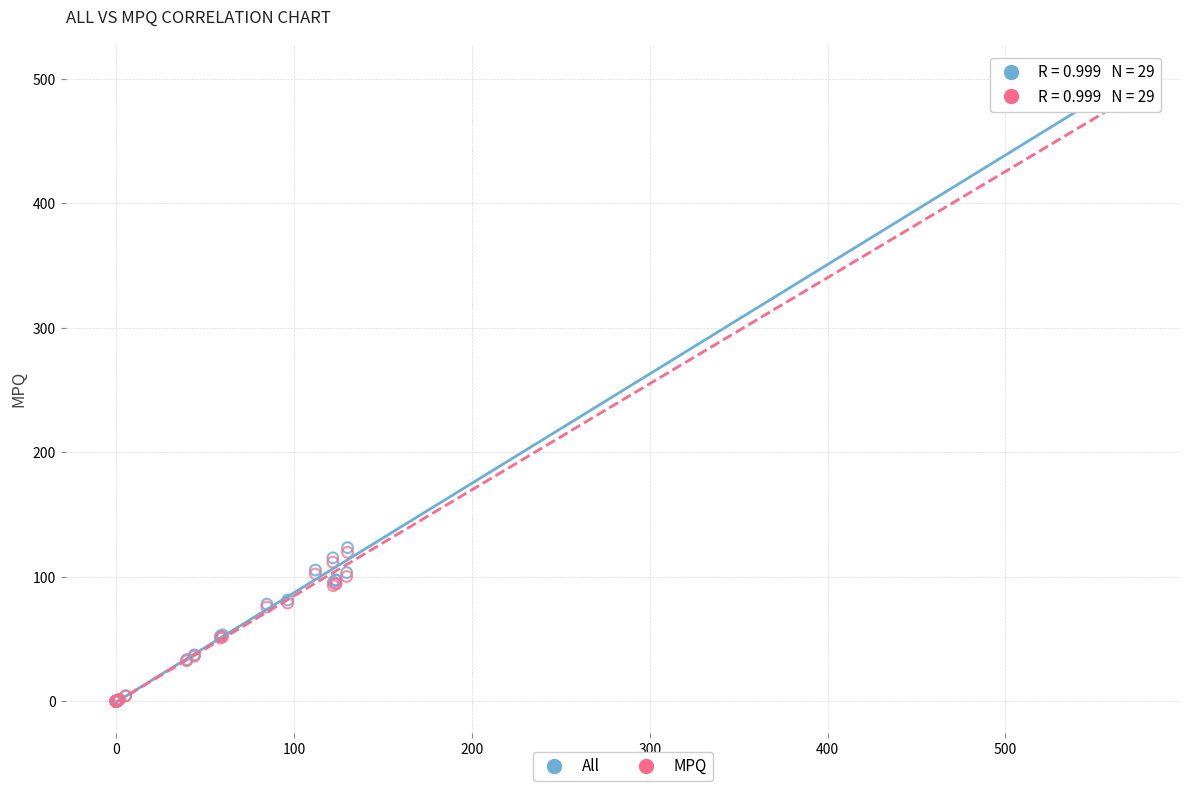

What are all the series names shown in the legend?

All, MPQ